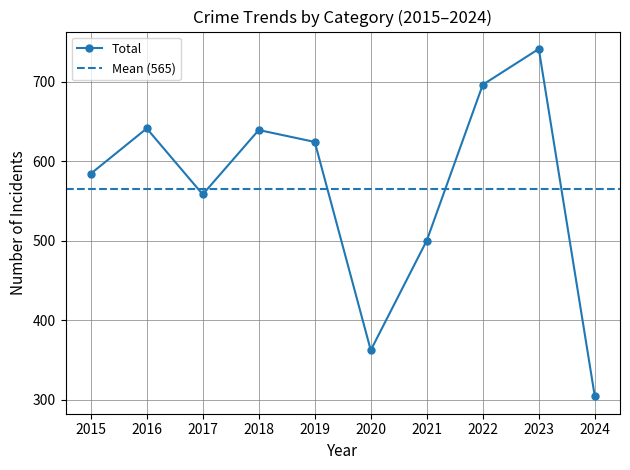

What is the highest value of the Total series?

741